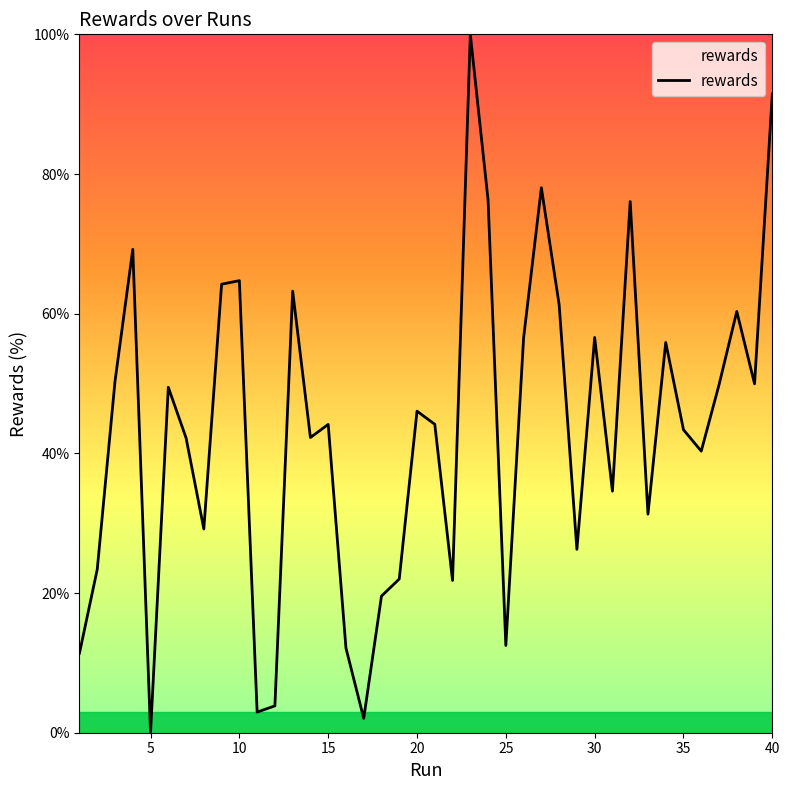

What is the greatest value displayed?

100.0